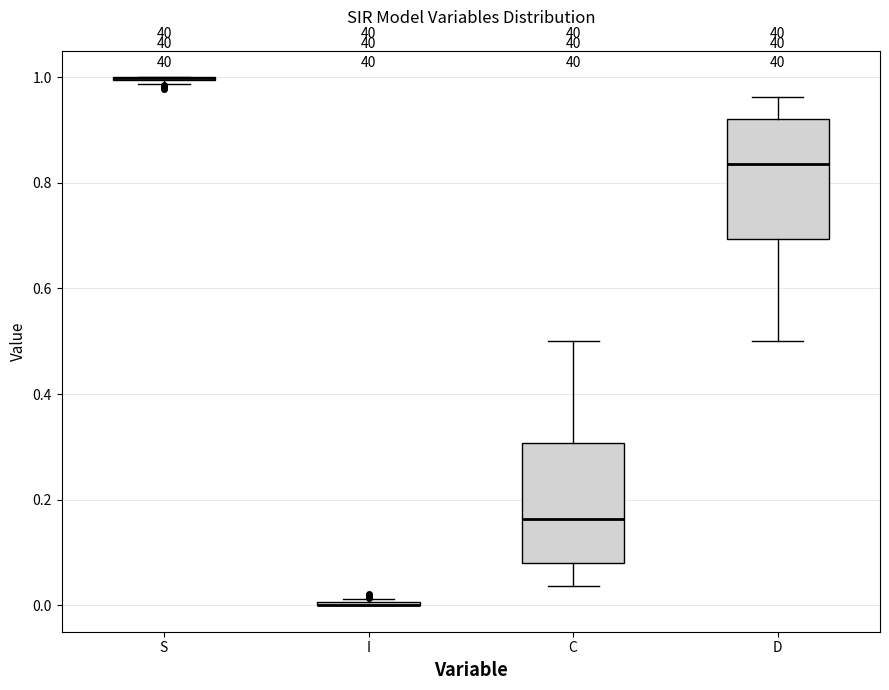

Reading left to right, read every box against the y-axis: the position of its median line, the range the box covers, and the ends of its whiskers. The values are not printed on the chart, so give them approximately, as read against the axis.

S: box collapsed to a line at 1.00, whiskers 0.98 to 1.00
I: box collapsed to a line at 0.00, whiskers 0.00 to 0.02
C: median 0.16, box 0.08 to 0.30, whiskers 0.04 to 0.50
D: median 0.84, box 0.70 to 0.92, whiskers 0.50 to 0.96